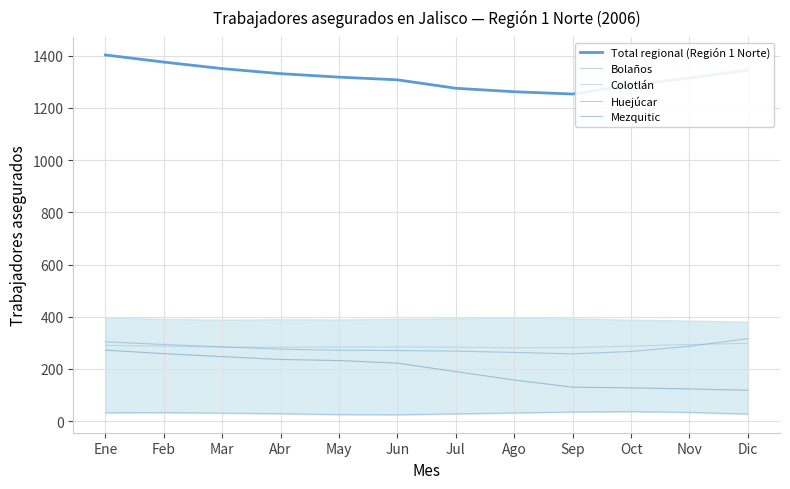

True or false: Huejúcar and Mezquitic intersect in this chart.

False